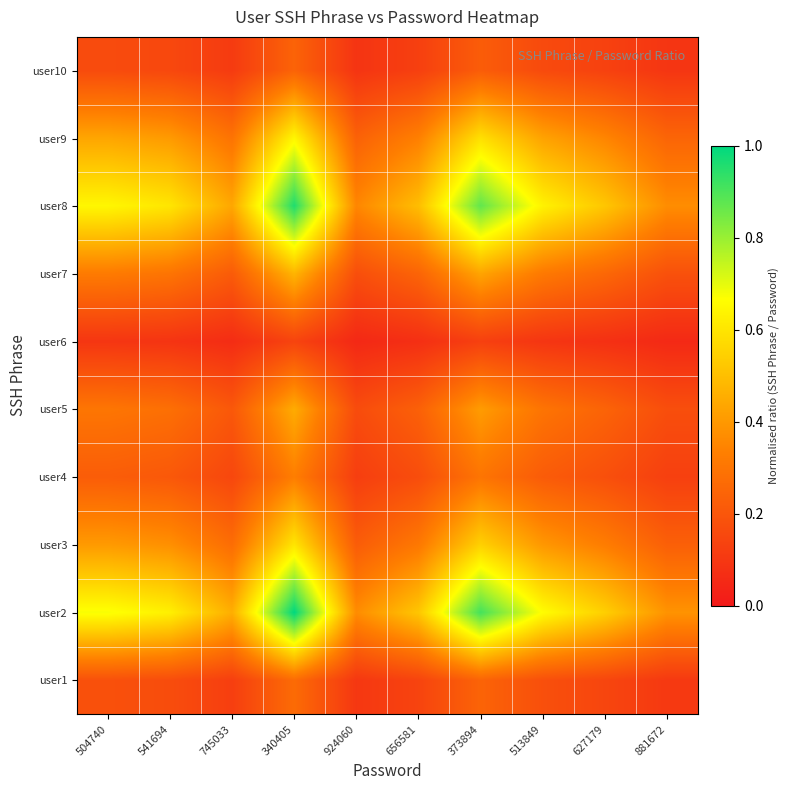

List the series in order of their peak value, lowest first.

user6, user10, user1, user4, user5, user7, user3, user9, user8, user2